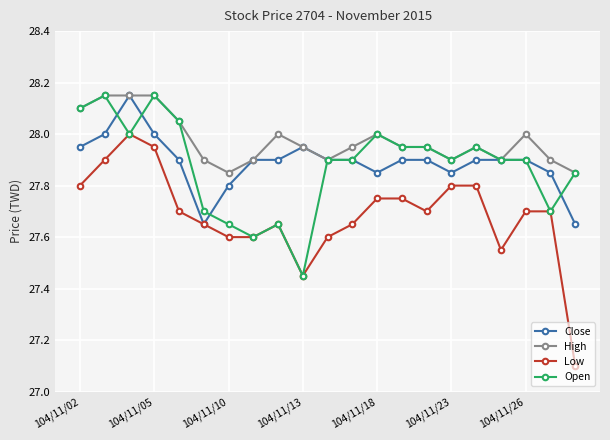

True or false: Low and High cross at least once.

False